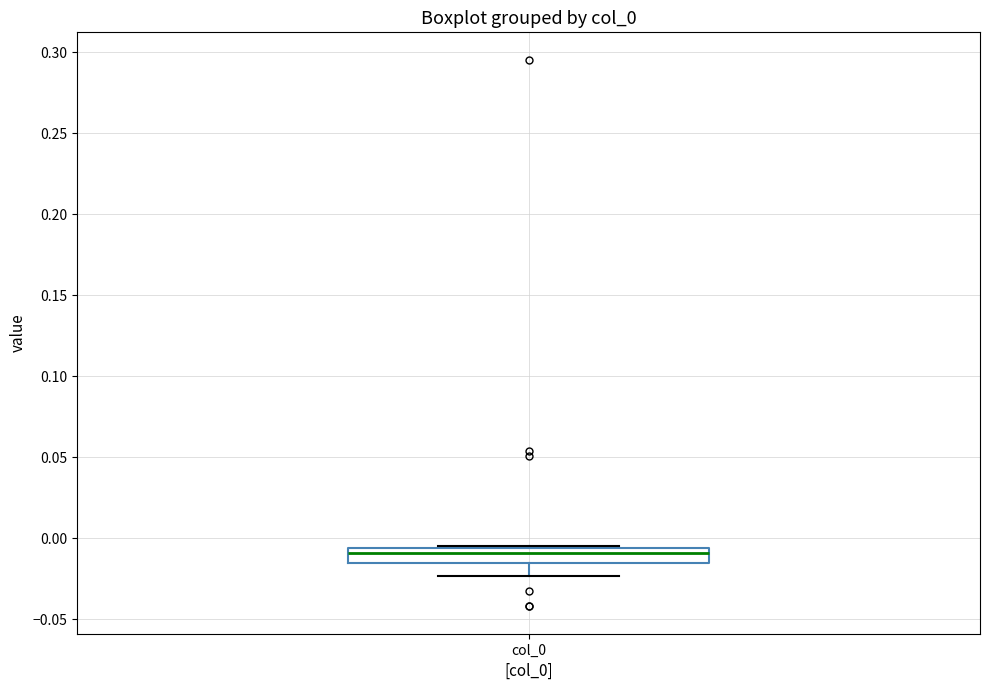

Read this box plot against the y-axis: the position of the median line, the range covered by the box, and the ends of both whiskers. The values are not printed on the chart, so give them approximately, as read against the axis.

median -0.010, box -0.015 to -0.005, whiskers -0.025 to -0.005